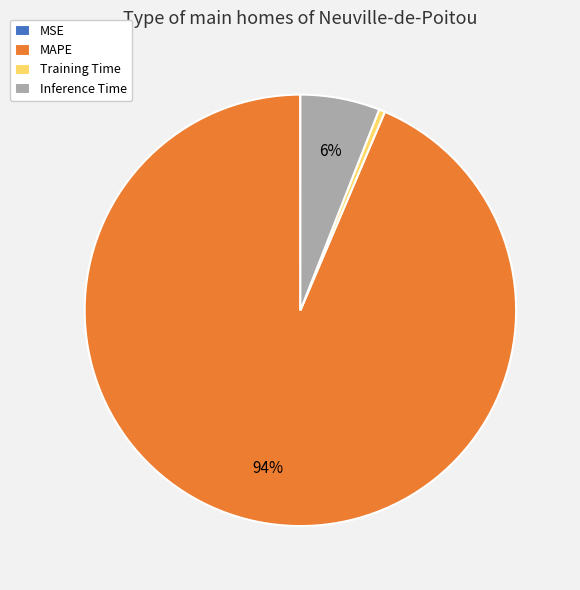

To the nearest percent, what is the difference between the MAPE and Inference Time slice percentages?

88%